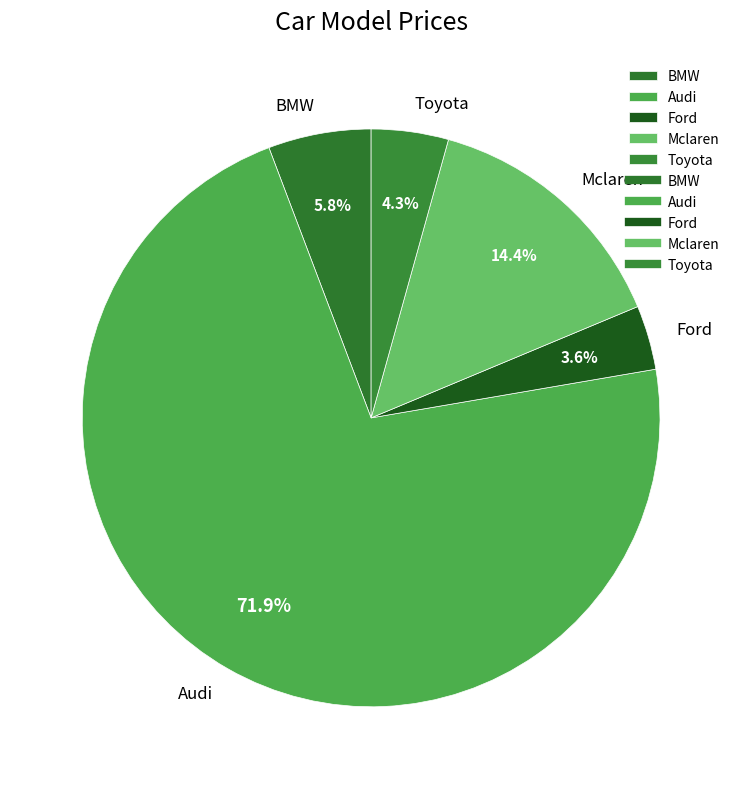

What is the ratio of the value at Toyota to the value at Ford?

1.2